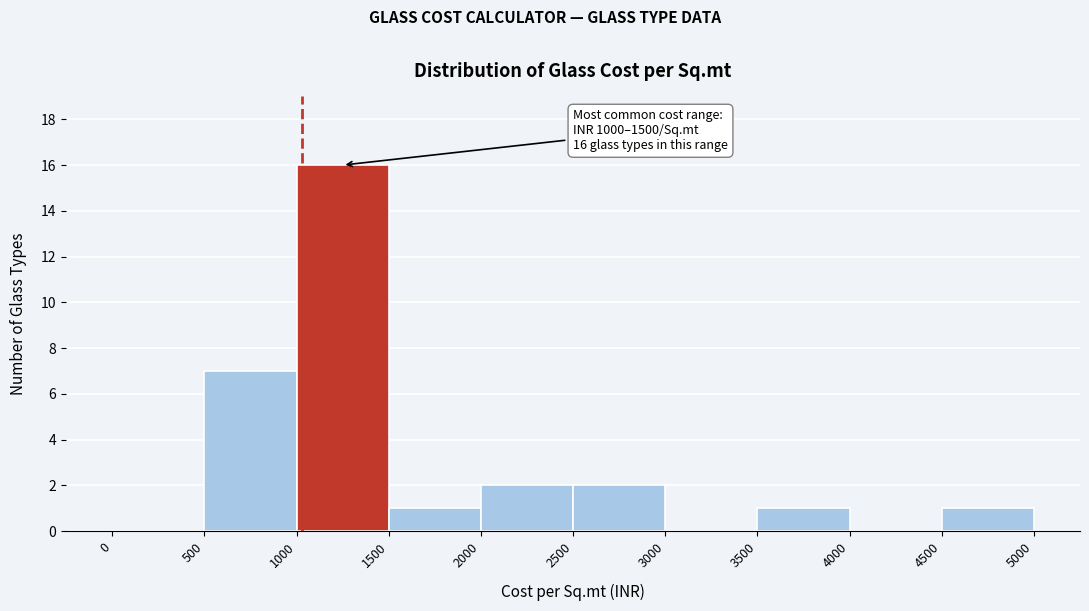

Which range on the x-axis has the tallest bar?

1000 to 1500